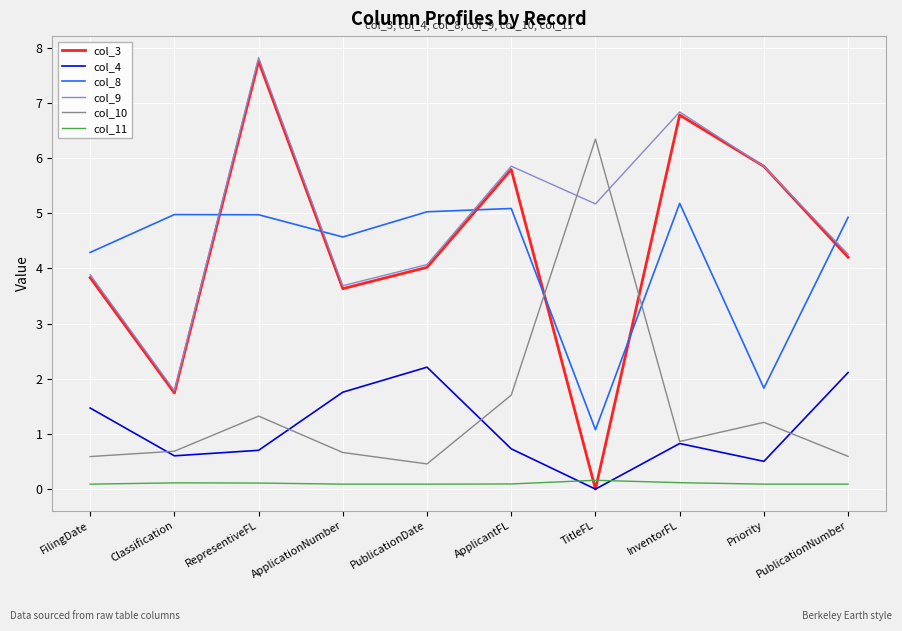

What is the average value of the col_3 series?

4.4